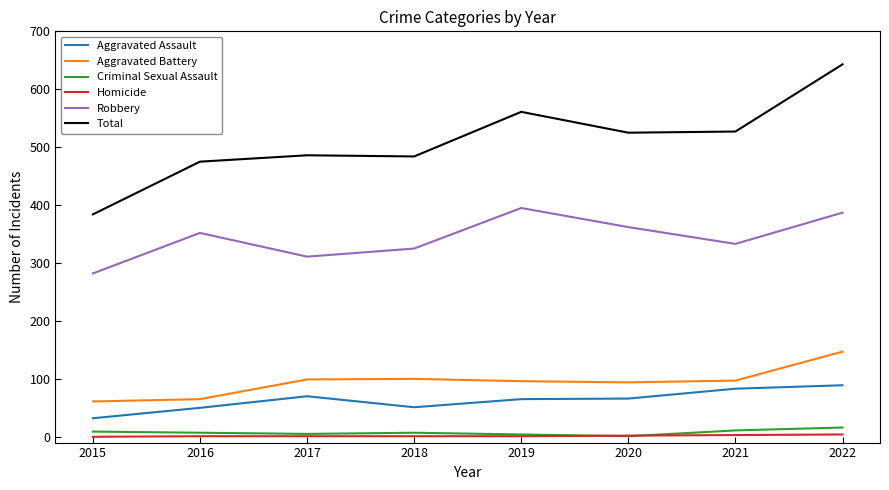

In Aggravated Assault, how many points are lower than both neighbors (excluding endpoints)?

1